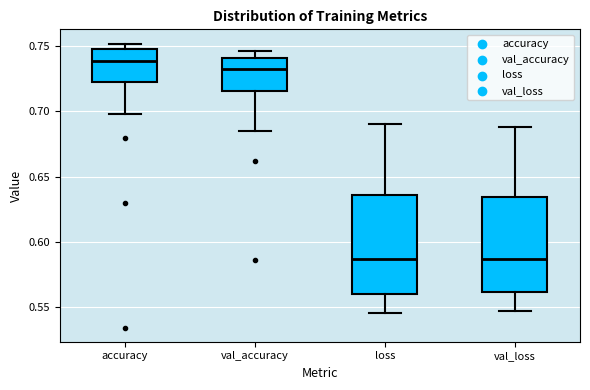

Reading left to right, transcribe this box plot: for each box, give where its median line is, the range the box spans, and where its two whiskers end, as read against the y-axis. The values are not printed on the chart, so give them approximately, as read against the axis.

accuracy: median 0.740, box 0.720 to 0.750, whiskers 0.700 to 0.750 (just above the box's upper edge)
val_accuracy: median 0.735, box 0.715 to 0.740, whiskers 0.685 to 0.745
loss: median 0.585, box 0.560 to 0.635, whiskers 0.545 to 0.690
val_loss: median 0.585, box 0.560 to 0.635, whiskers 0.545 to 0.690